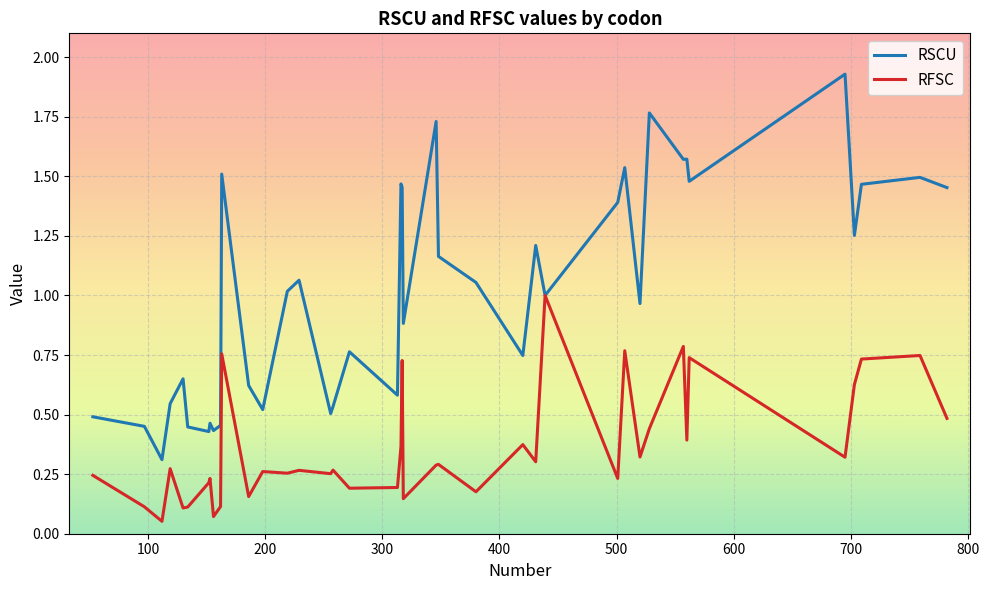

List the series in order of their overall mean, highest first.

RSCU, RFSC